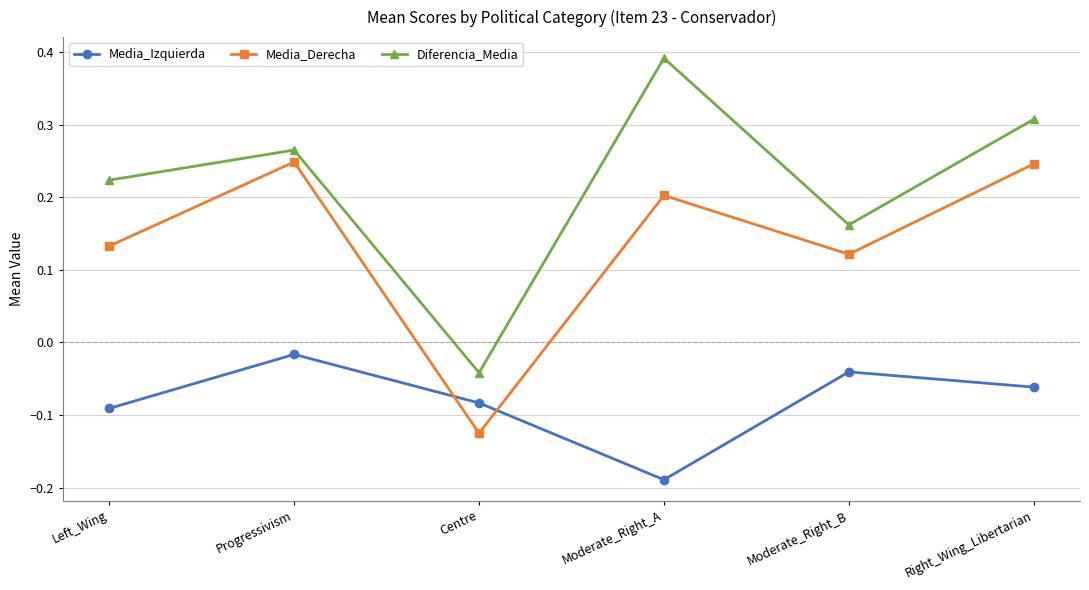

In Media_Derecha, how many points are lower than both neighbors (excluding endpoints)?

2